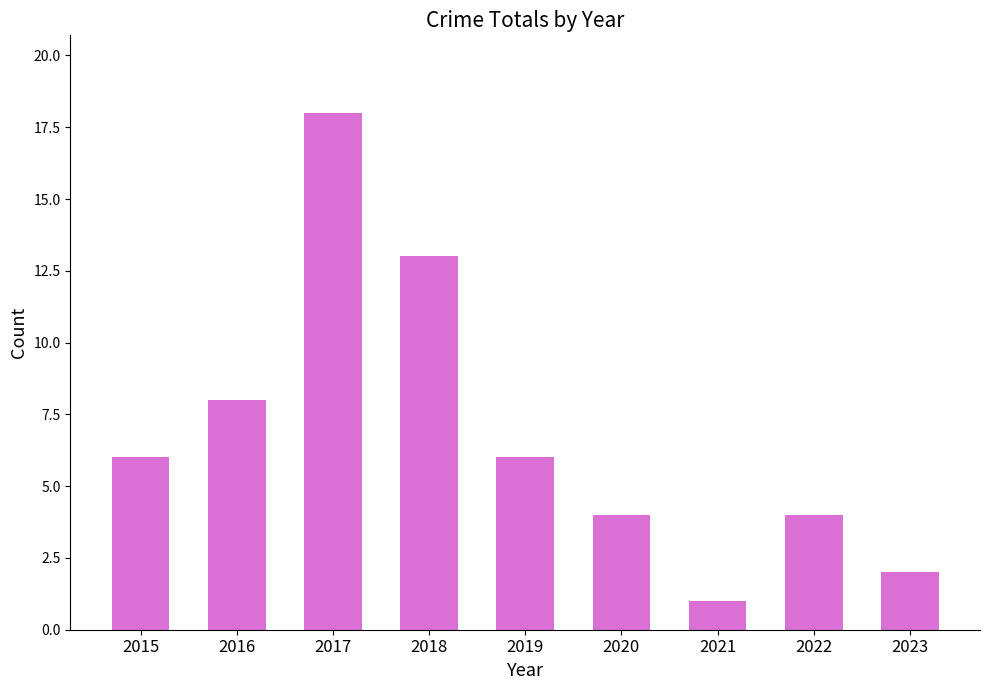

Is it true that the value at 2019 is 8?

False